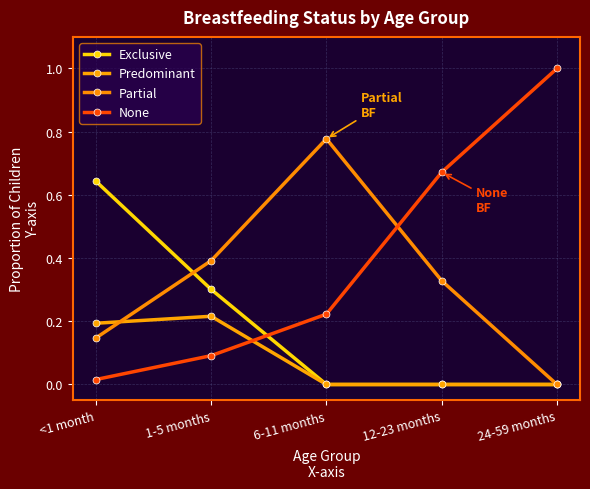

How many data points does each series have?

5